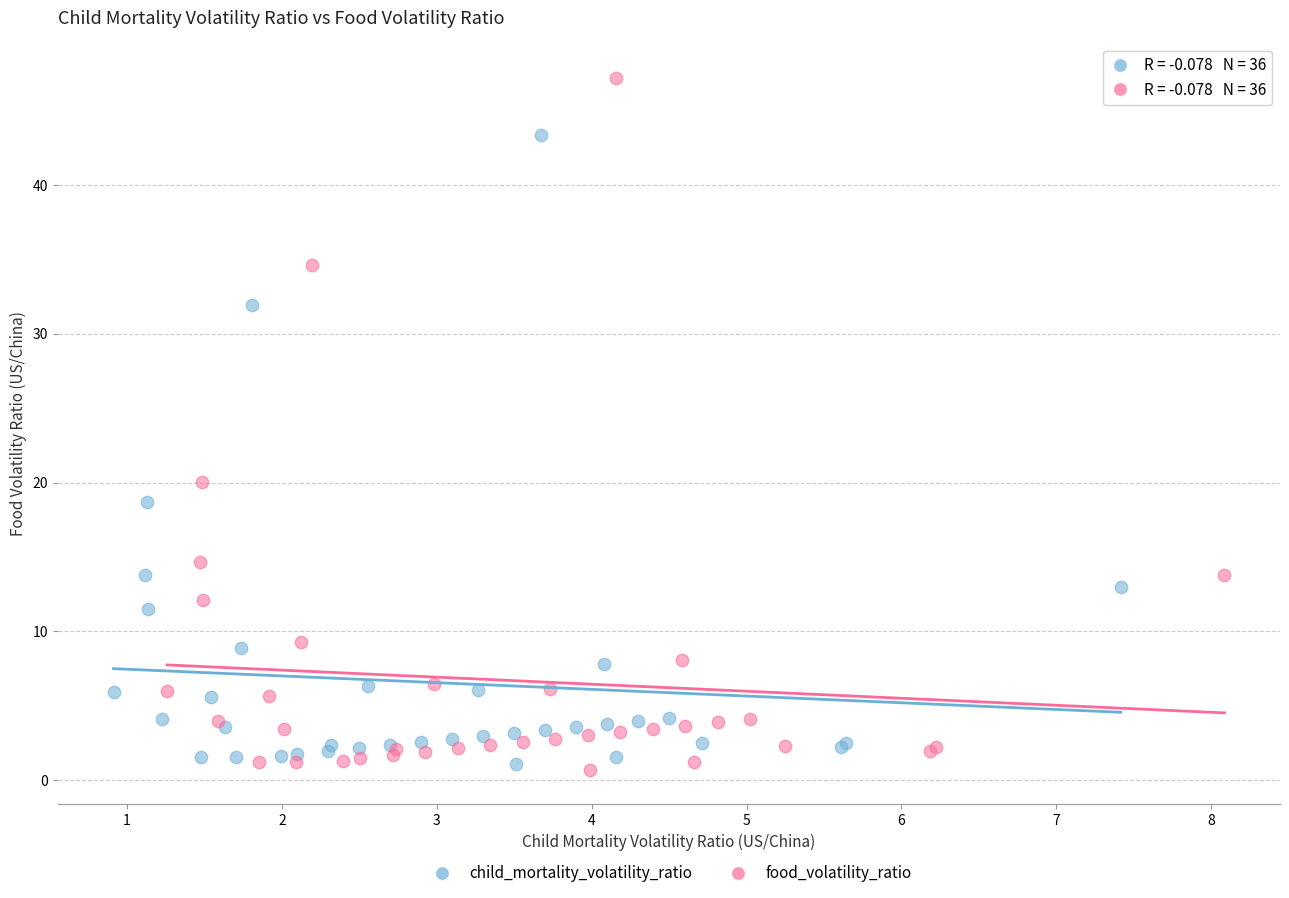

Which series has the widest spread of Y values?

food_volatility_ratio